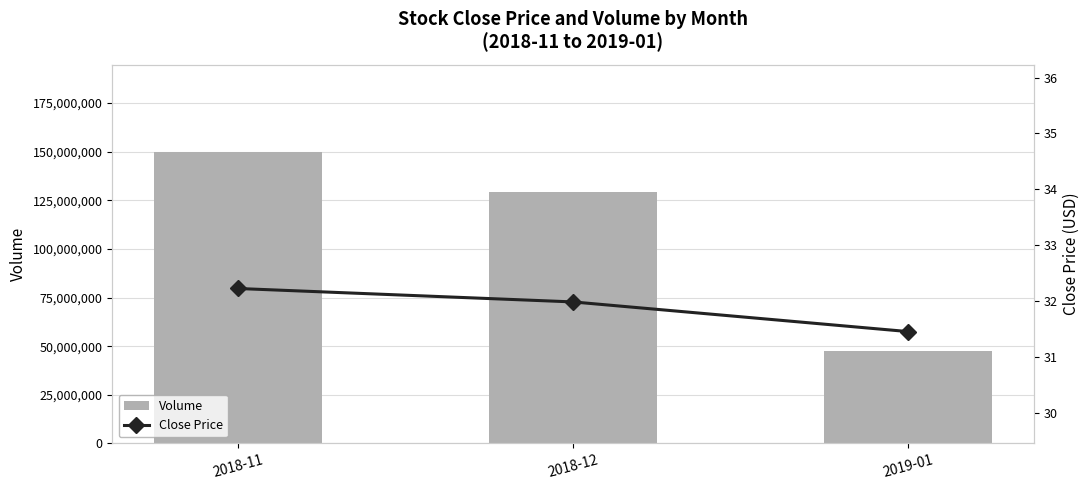

How many data points in Volume are less than 129209842?

1